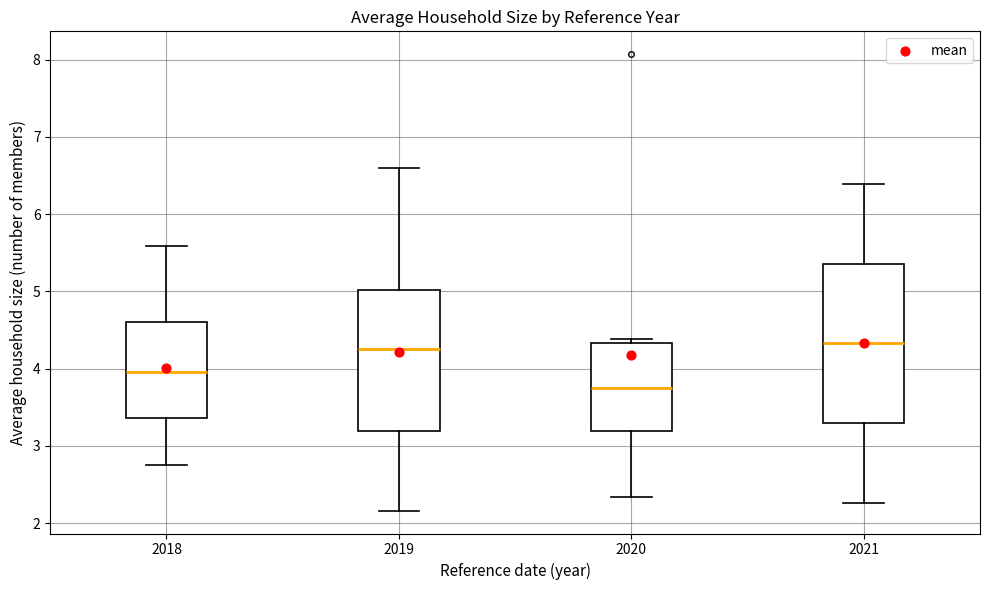

Where does the median line of the box at x = 2020 sit on the y-axis? The values are not printed on the chart, so give them approximately, as read against the axis.

3.8